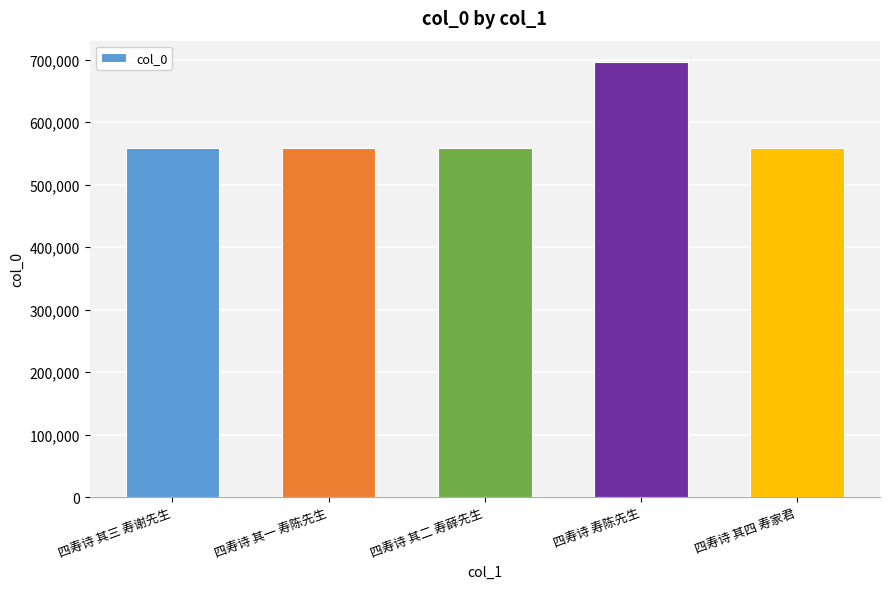

What position from the left is 四寿诗 寿陈先生?

4